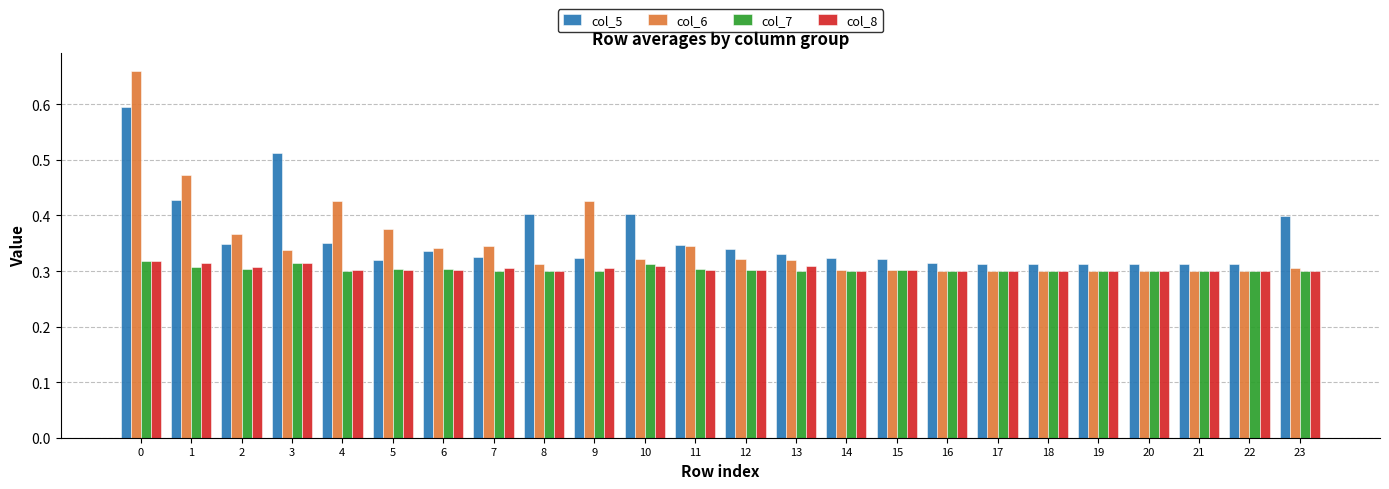

What is the sum of the col_7 values at 15 and 9?

0.6